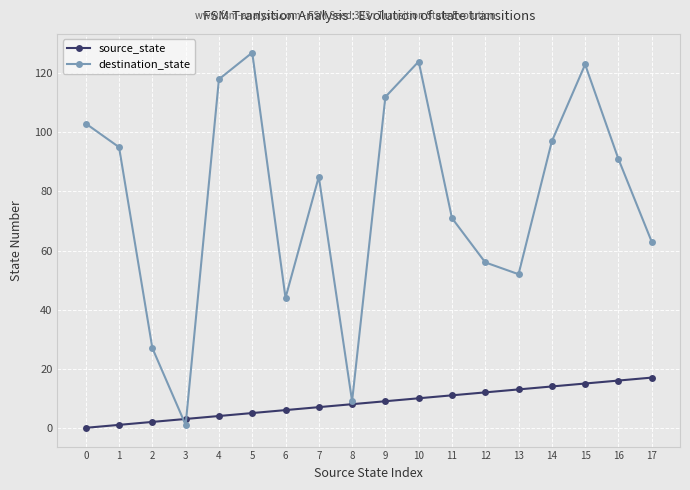

List the series in order of their overall mean, highest first.

destination_state, source_state